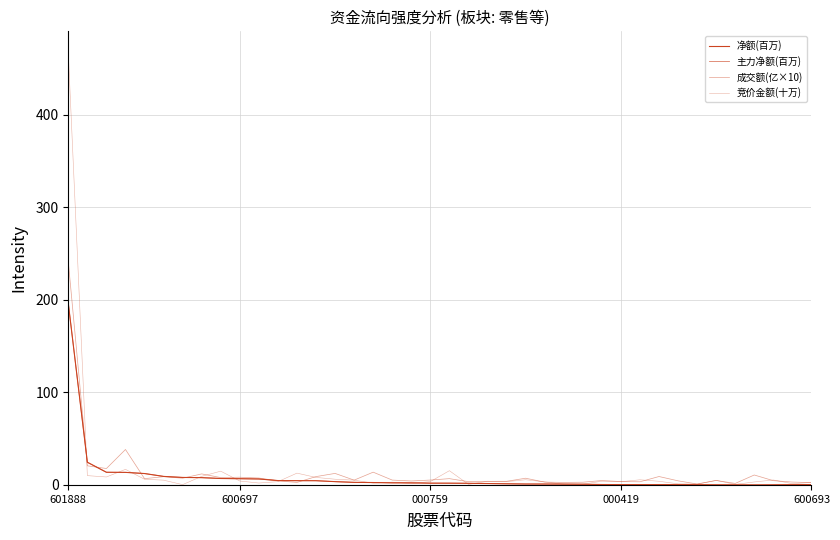

Does the chart display data point markers on the line(s)?

No